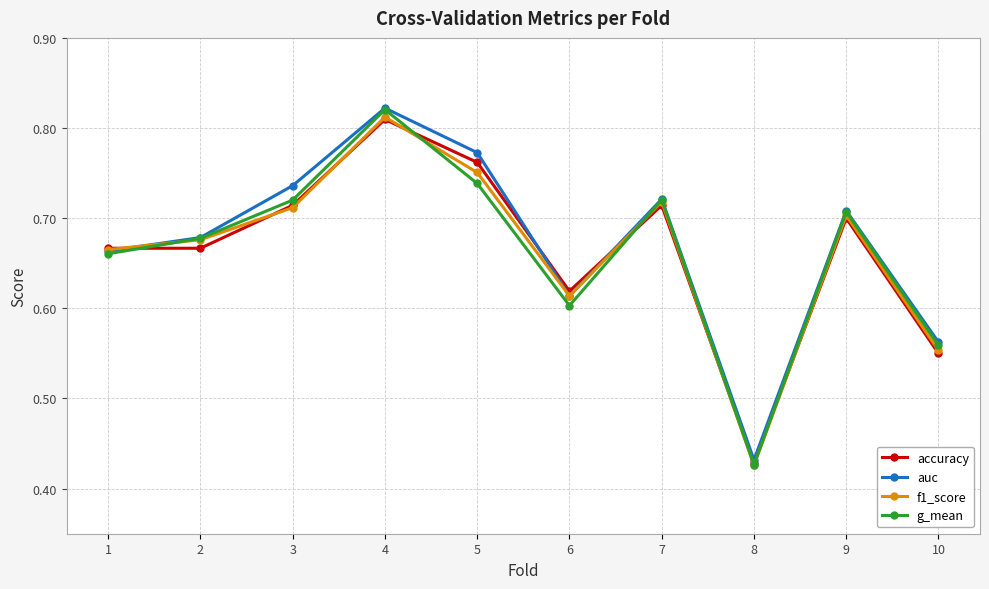

How many times do auc and f1_score cross each other?

3